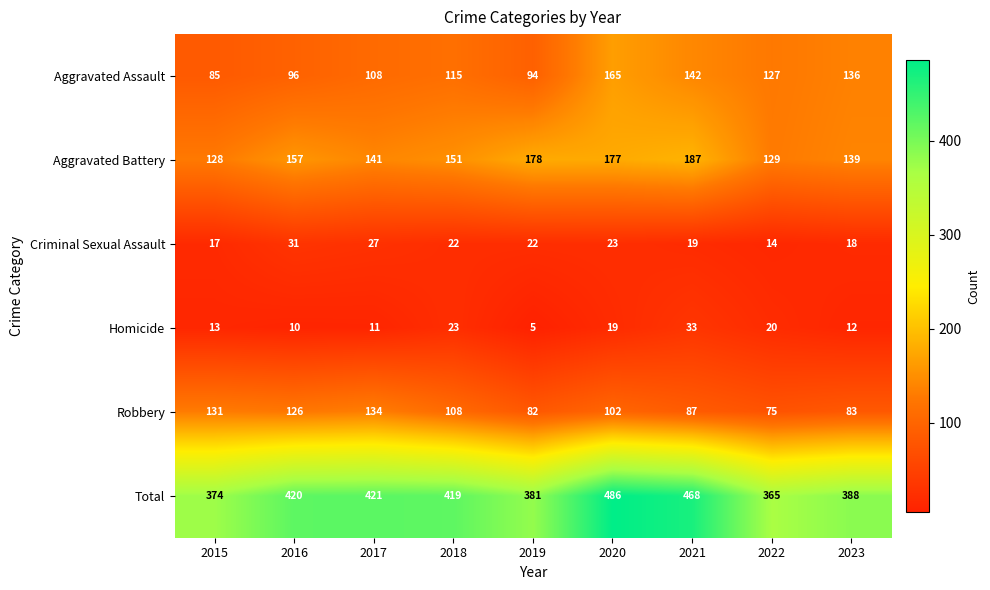

What is the maximum value for Robbery?

134